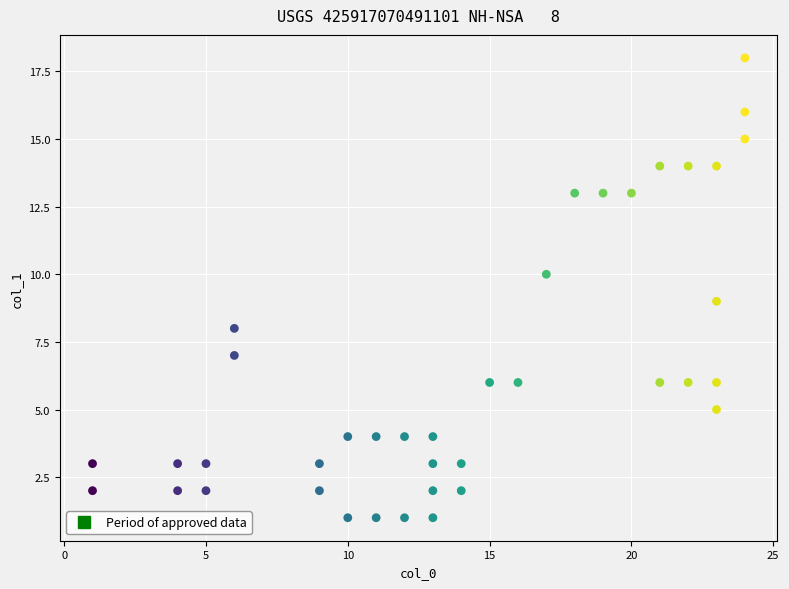

What is the range of X values (max minus min)?

23